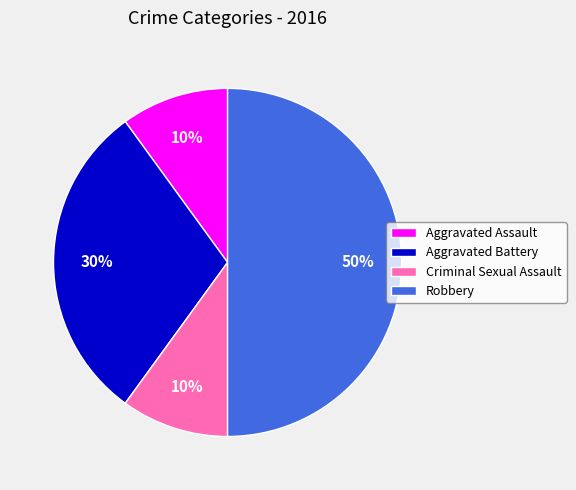

What percentage is the Criminal Sexual Assault slice, to the nearest percent?

10%